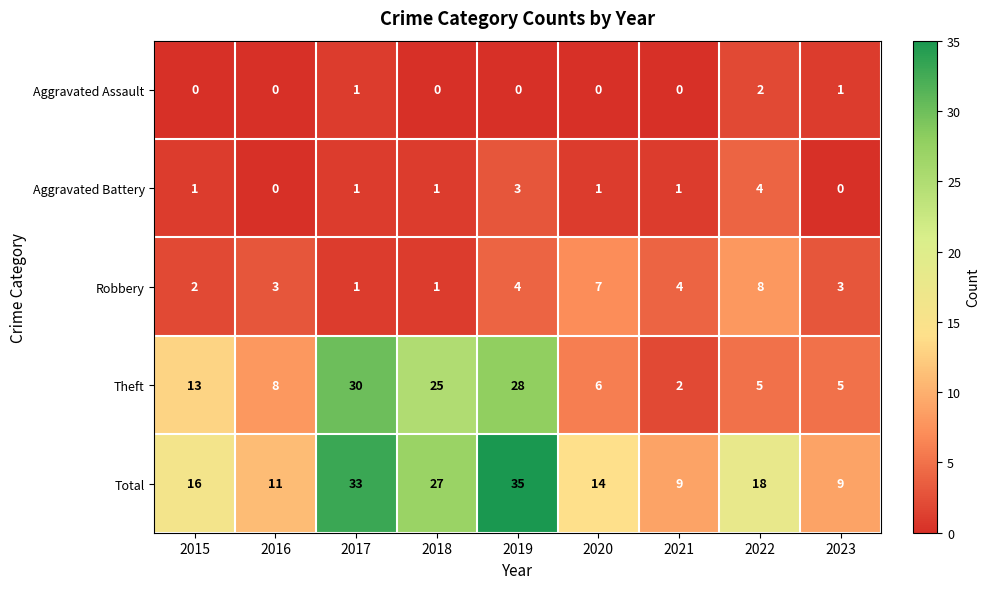

Which series has the largest range (max minus min)?

Theft